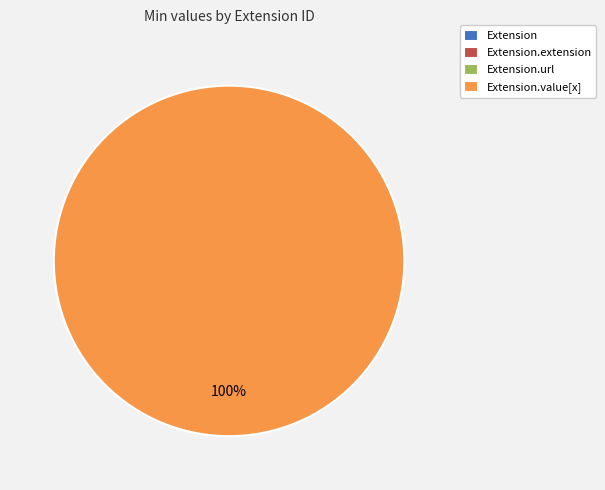

Count the number of slices in the pie.

4